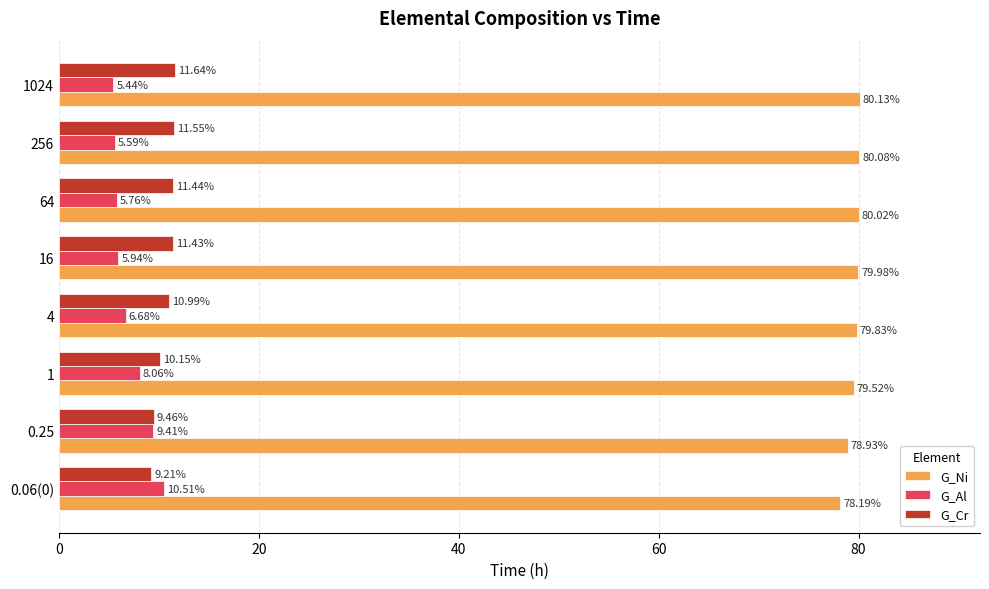

What is the average value of the G_Ni series?

79.6